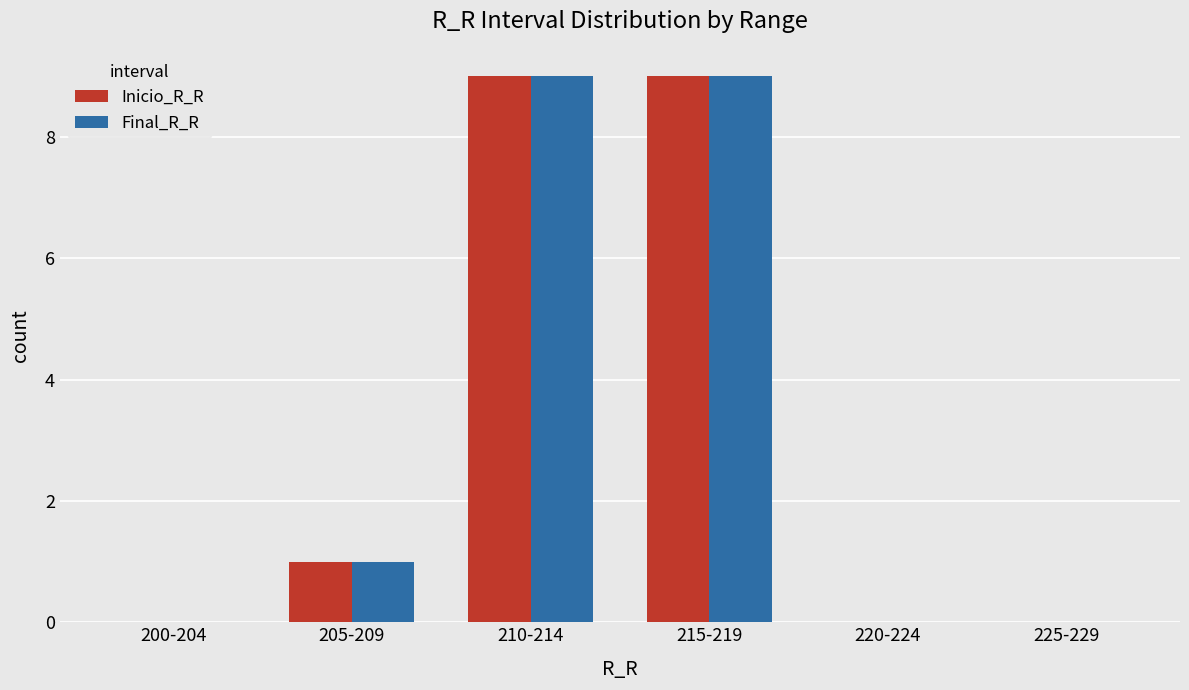

Count the Inicio_R_R values in the range 0 to 9.

6